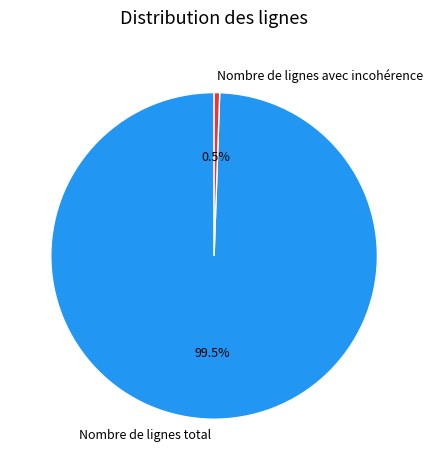

To the nearest percent, what is the difference between the Nombre de lignes total and Nombre de lignes avec incohérence slice percentages?

99%